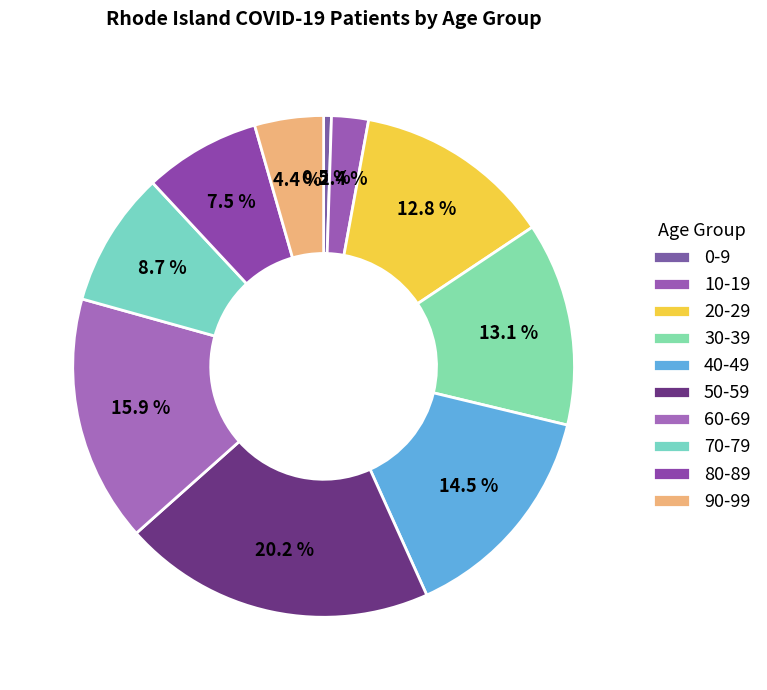

Rank the categories by value from lowest to highest.

0-9, 10-19, 90-99, 80-89, 70-79, 20-29, 30-39, 40-49, 60-69, 50-59